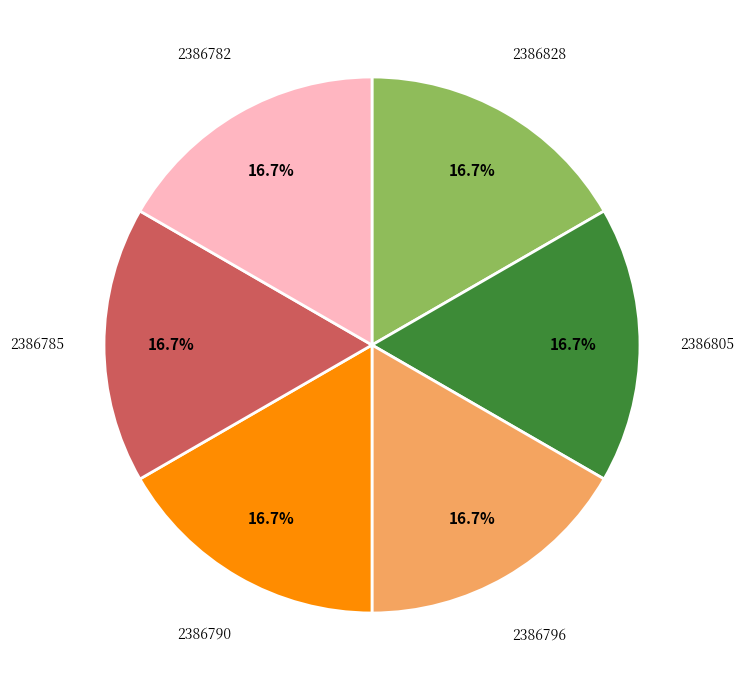

How many segments does this pie chart have?

6